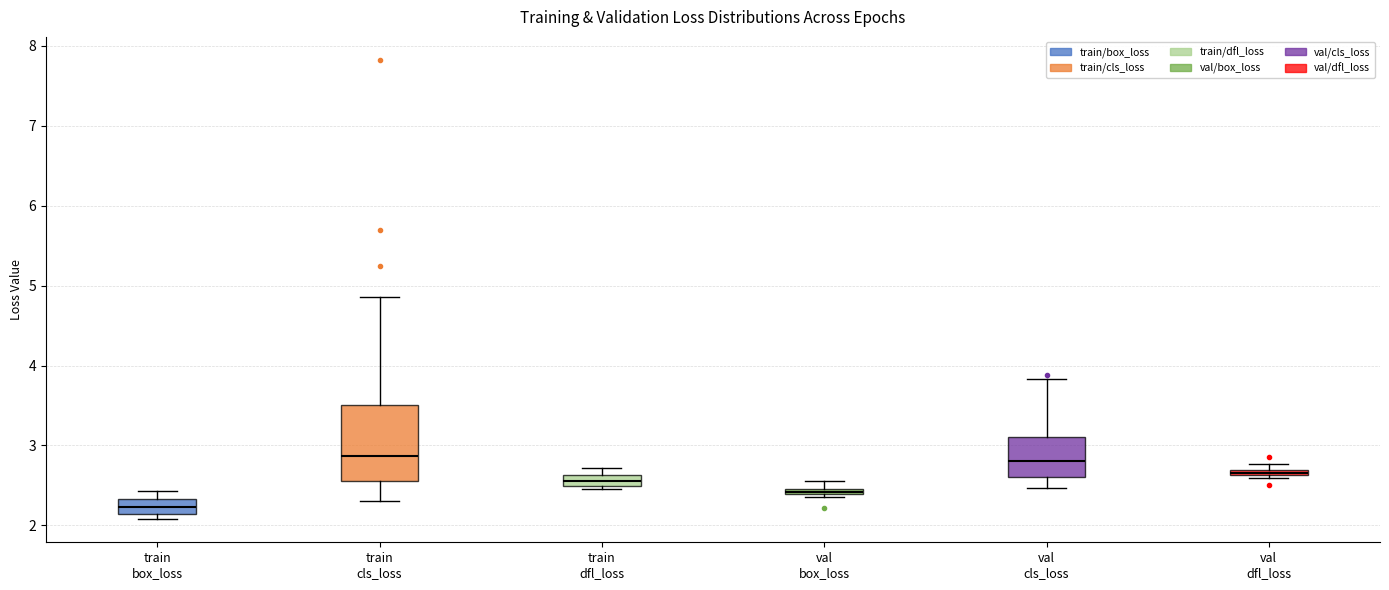

Where does the median line of the box for train box_loss sit on the y-axis? The values are not printed on the chart, so give them approximately, as read against the axis.

2.2